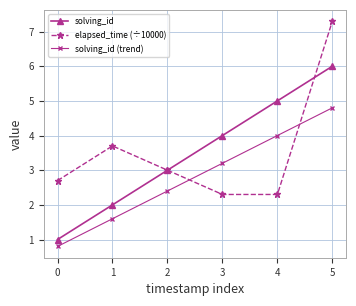

Is the value of elapsed_time (÷10000) at 3 greater than the value of solving_id (trend) at 2?

No